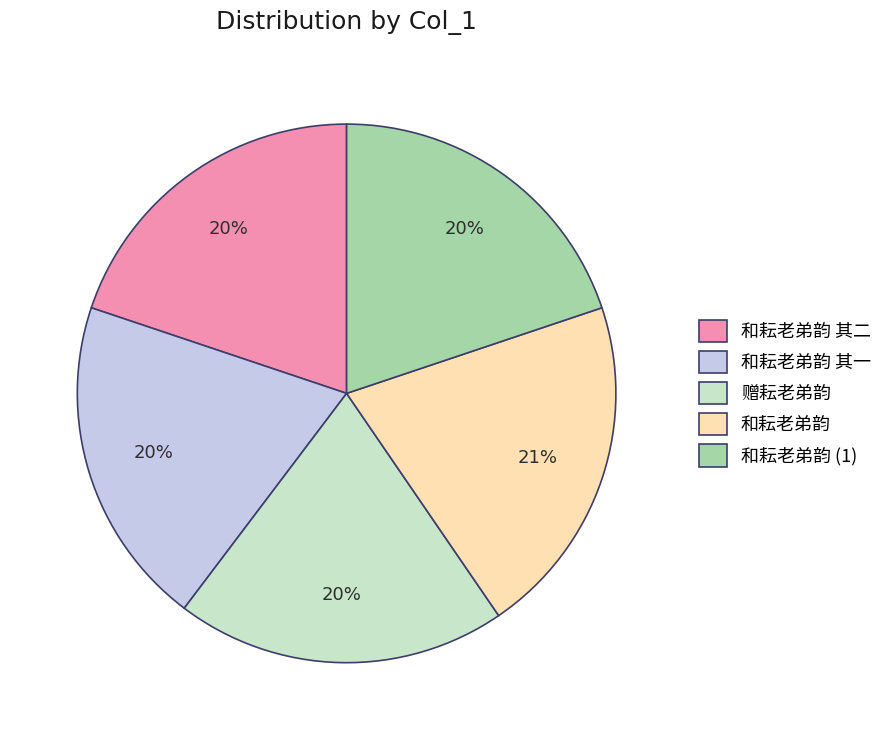

What is the change in value from 和耘老弟韵 其二 to 和耘老弟韵?

+41090